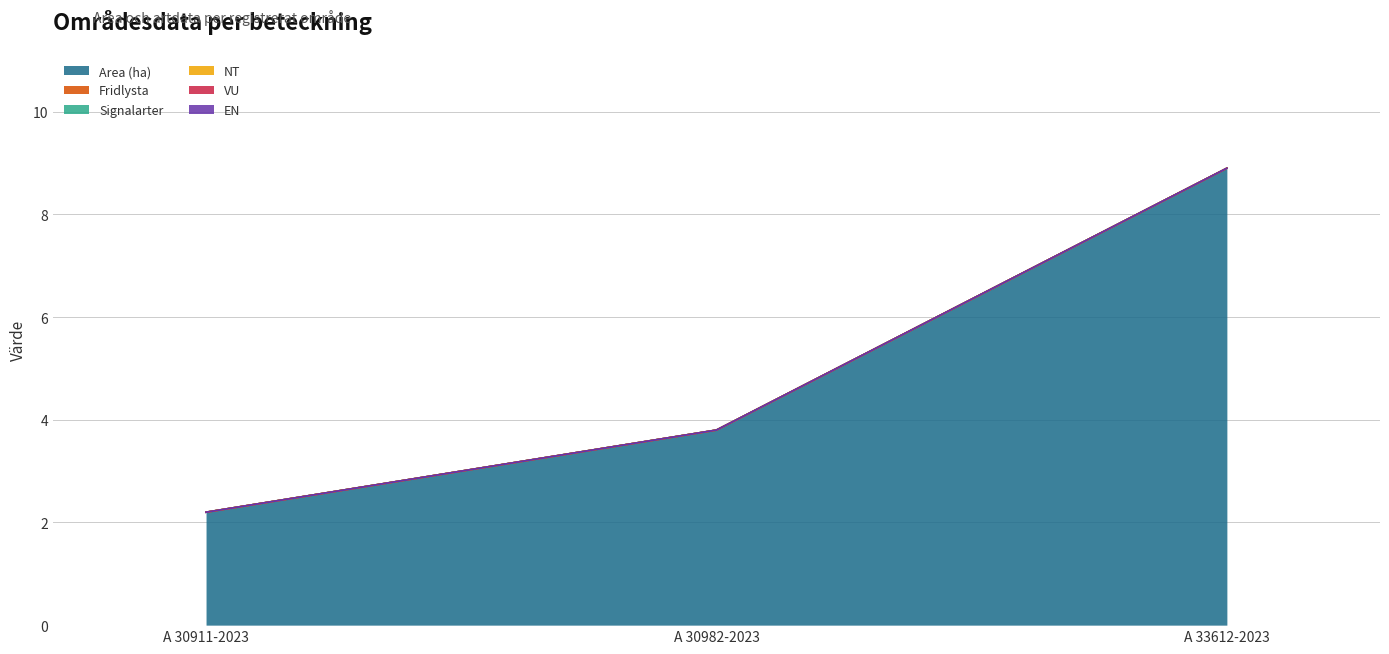

What position from the left is A 30982-2023?

2